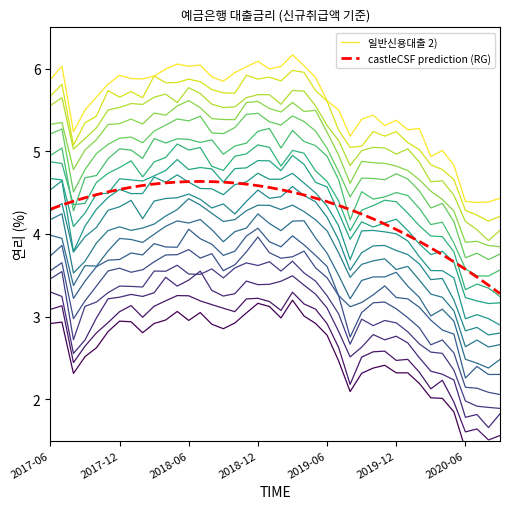

What is the total value across all series at 20?

10.6